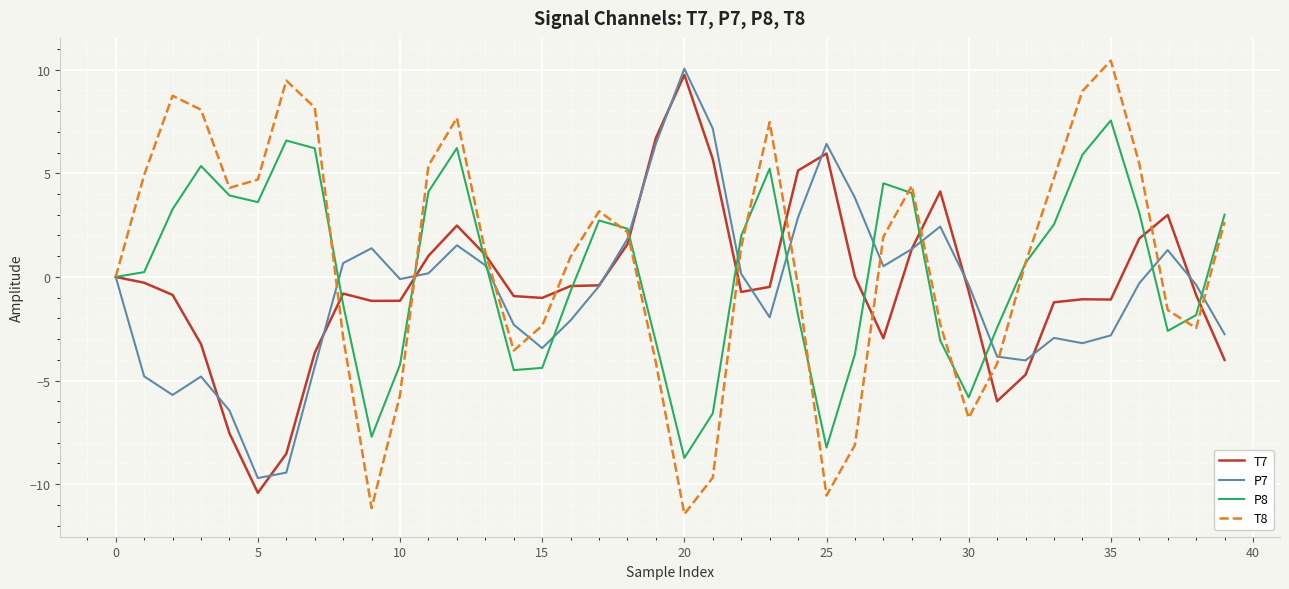

Rank the series by their average value, from lowest to highest.

P7, T7, P8, T8